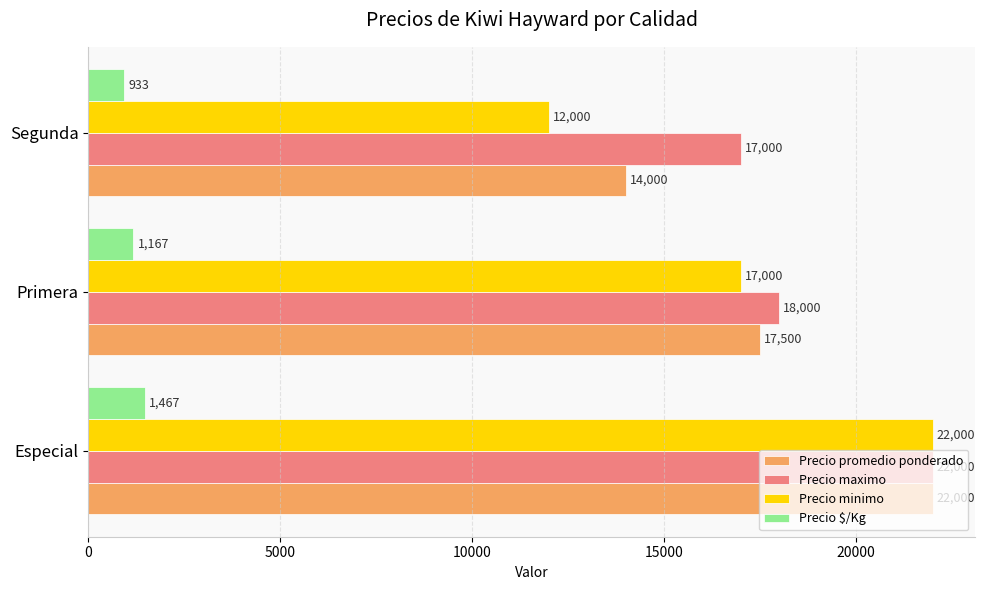

The Precio minimo series shows 24169 at Primera. True or false?

False